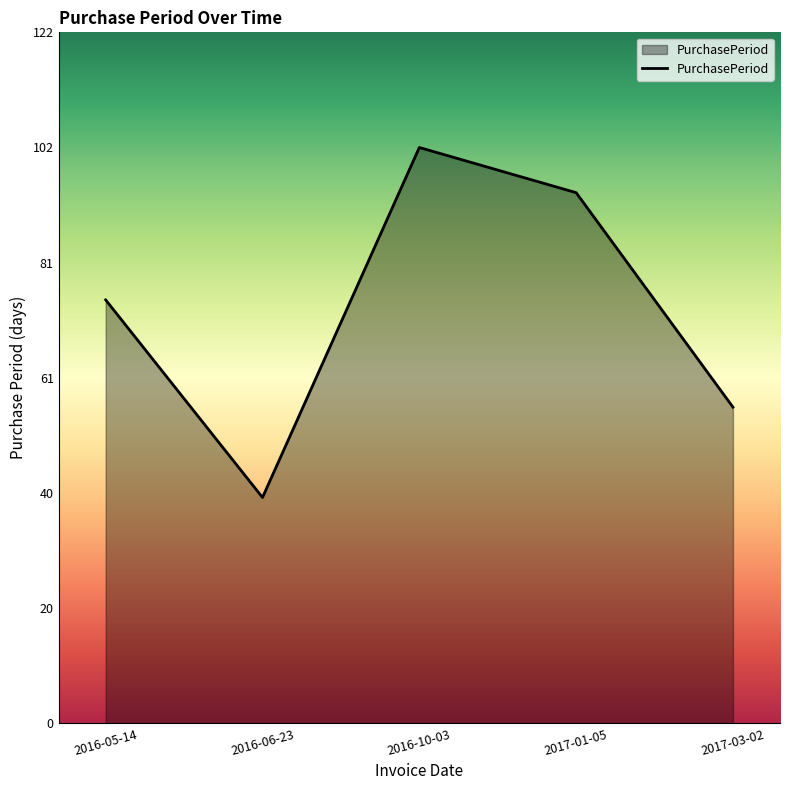

The value at 2017-03-02 is 56. True or false?

True